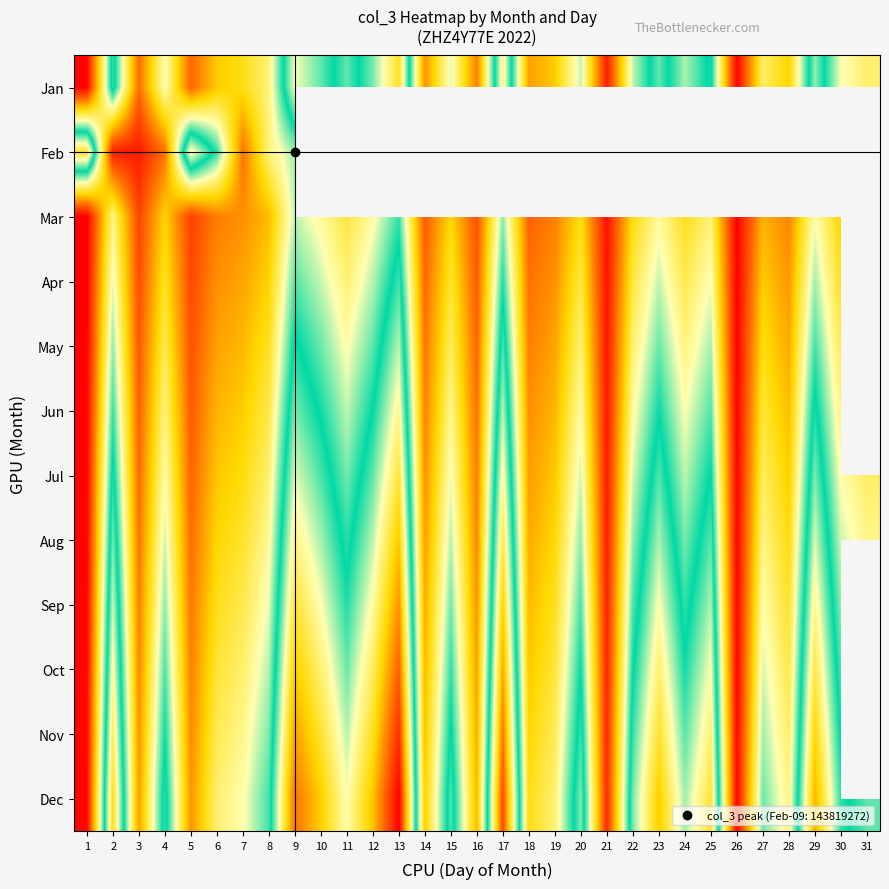

Which has a higher value, 15 or 20?

20